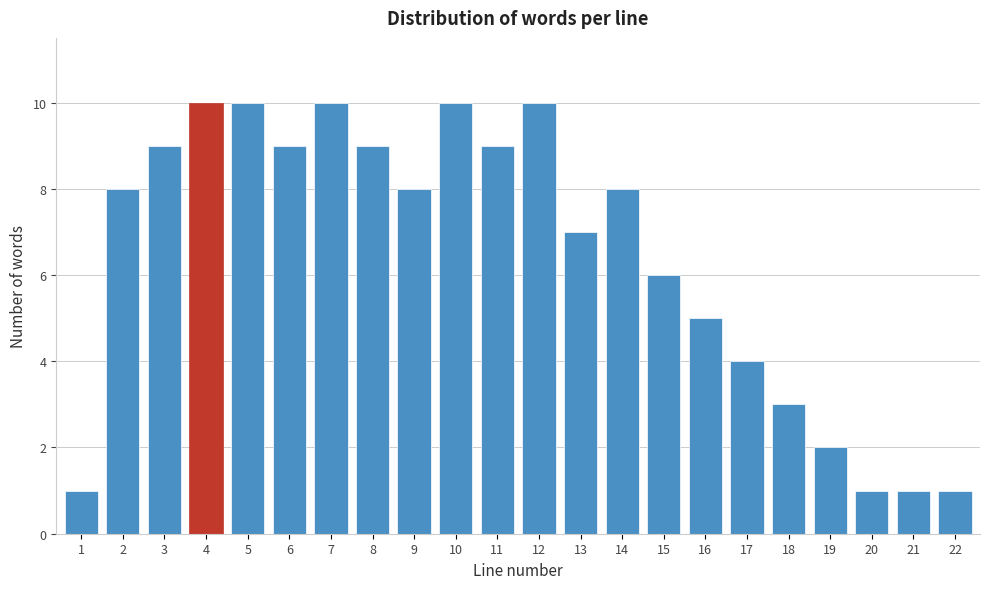

Reading right to left, extract all data points from this chart.

22=1	21=1	20=1	19=2	18=3	17=4	16=5	15=6	14=8	13=7	12=10	11=9	10=10	9=8	8=9	7=10	6=9	5=10	4=10	3=9	2=8	1=1